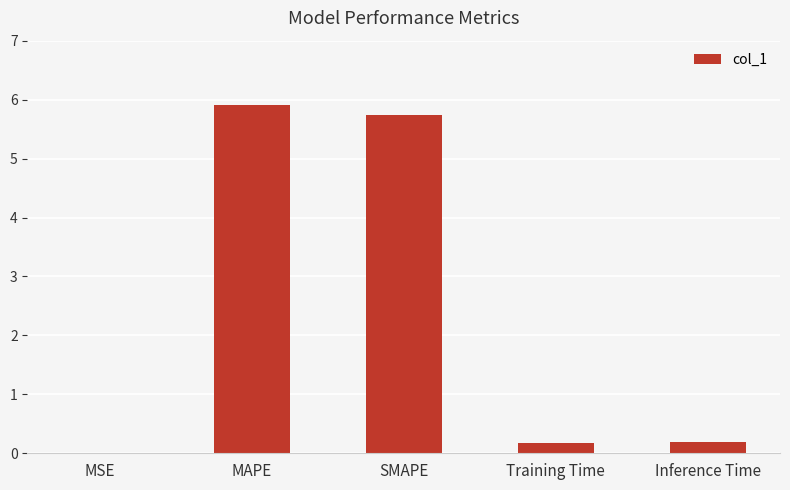

The value at Inference Time is 0.2. True or false?

True